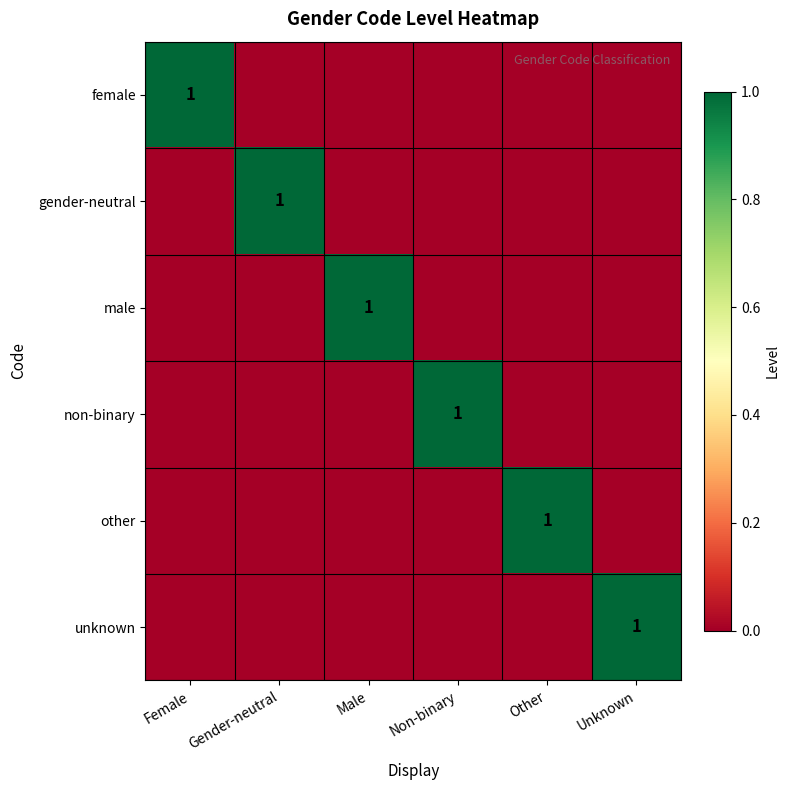

At Gender-neutral, list the series in order from largest to smallest.

gender-neutral, female, male, non-binary, other, unknown